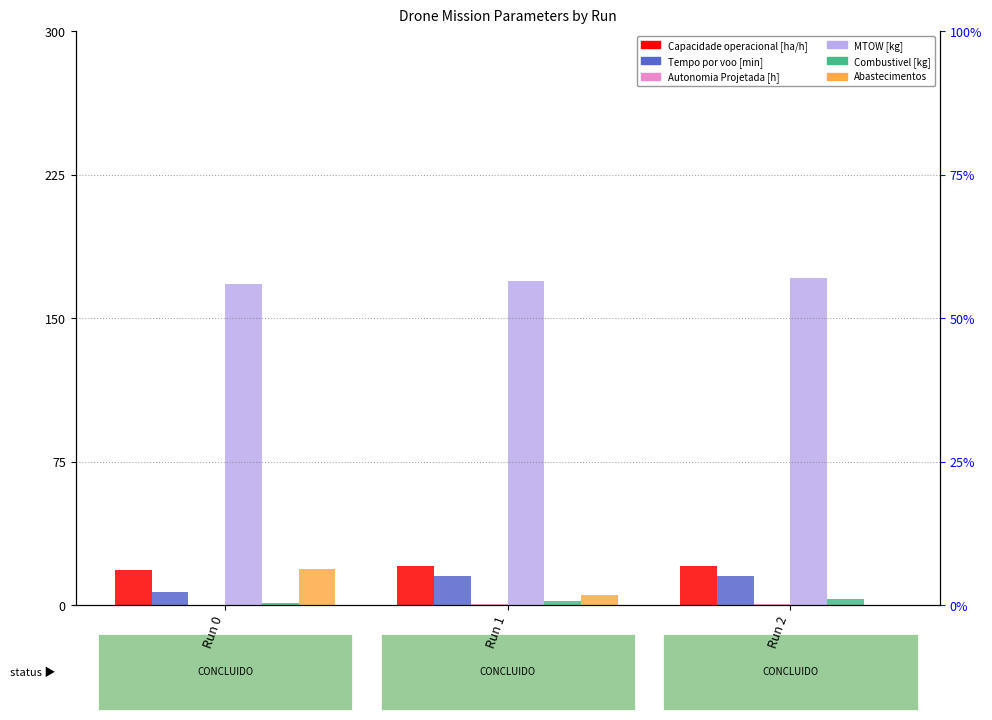

Reading left to right, extract all data points from this chart.

Capacidade operacional [ha/h]: 18.2	20.4	20.4
Tempo por voo [min]: 6.9	14.8	14.8
Autonomia Projetada [h]: 0.1	0.2	0.3
MTOW [kg]: 167.9	169.3	170.8
Combustivel [kg]: 1.0	2.0	3.0
Abastecimentos: 19.0	5.0	0.0